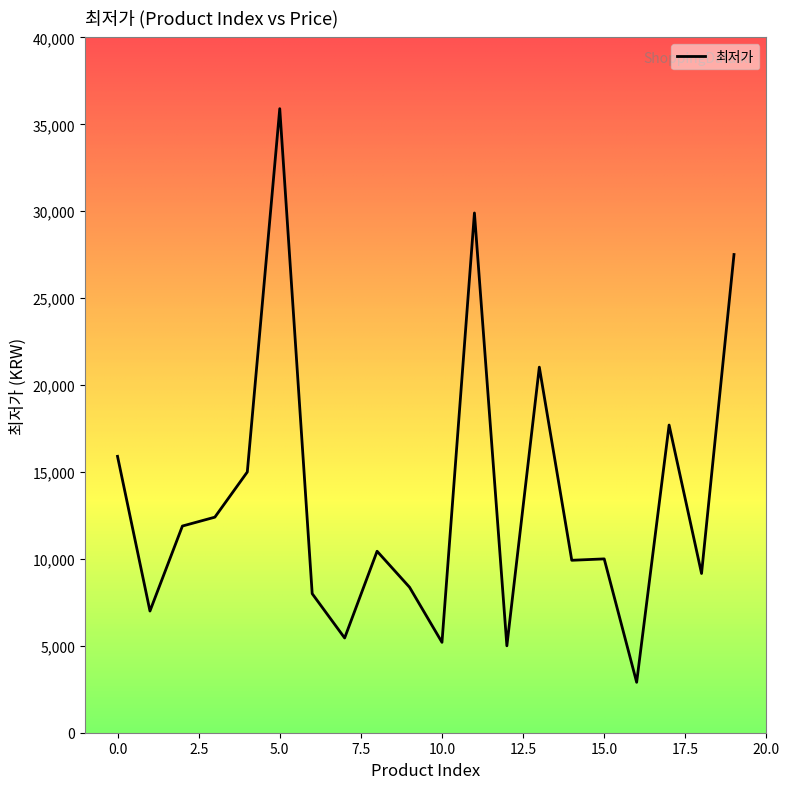

What is the difference between the maximum and minimum values?

33000